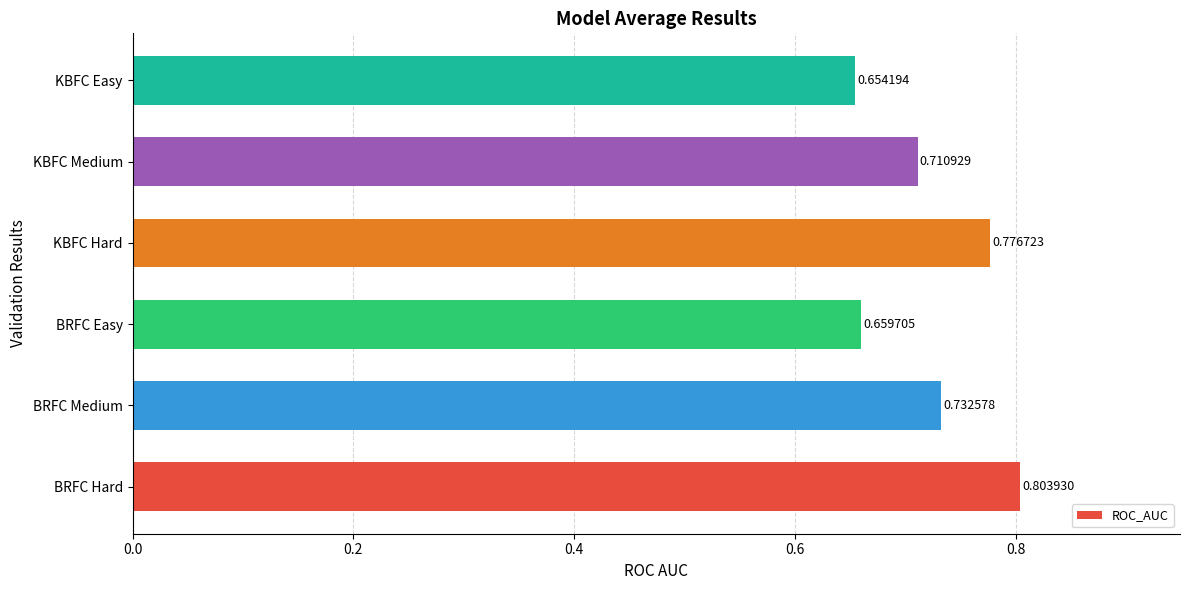

Does the chart contain stacked bars?

No